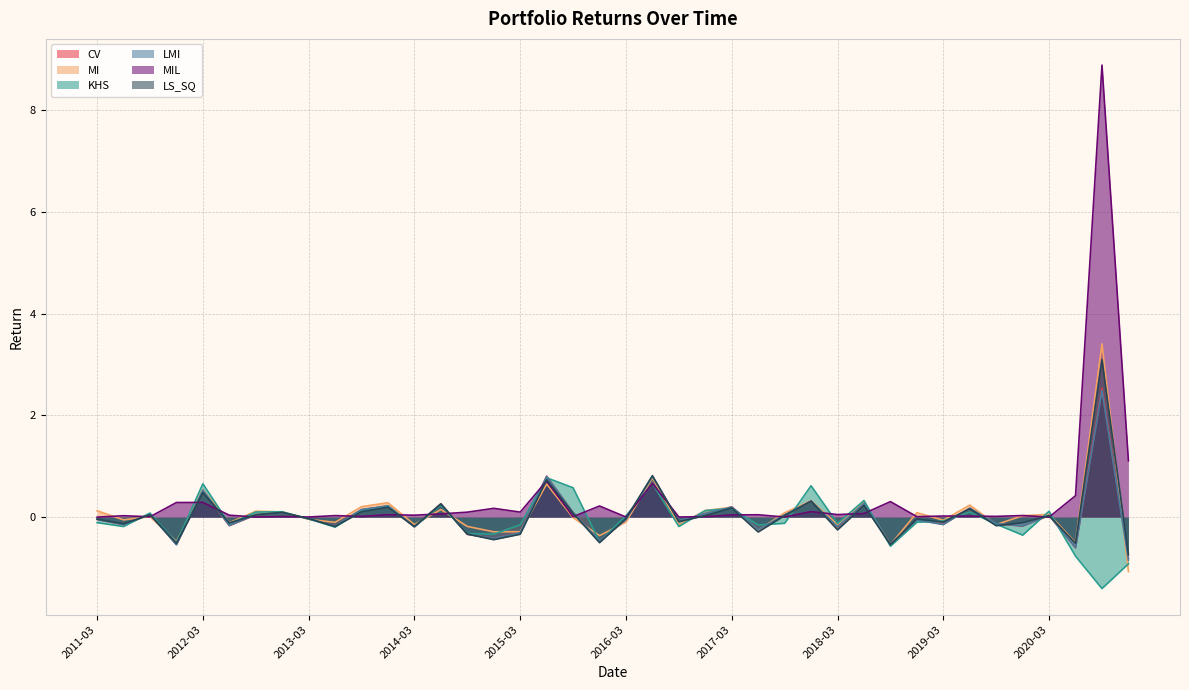

Is the value of CV at 2015-03 greater than the value of MI at 2013-03?

No